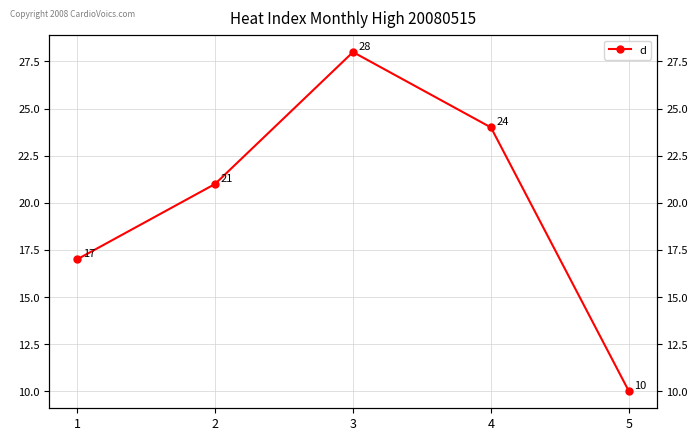

What is the change in value from 2 to 3?

+7